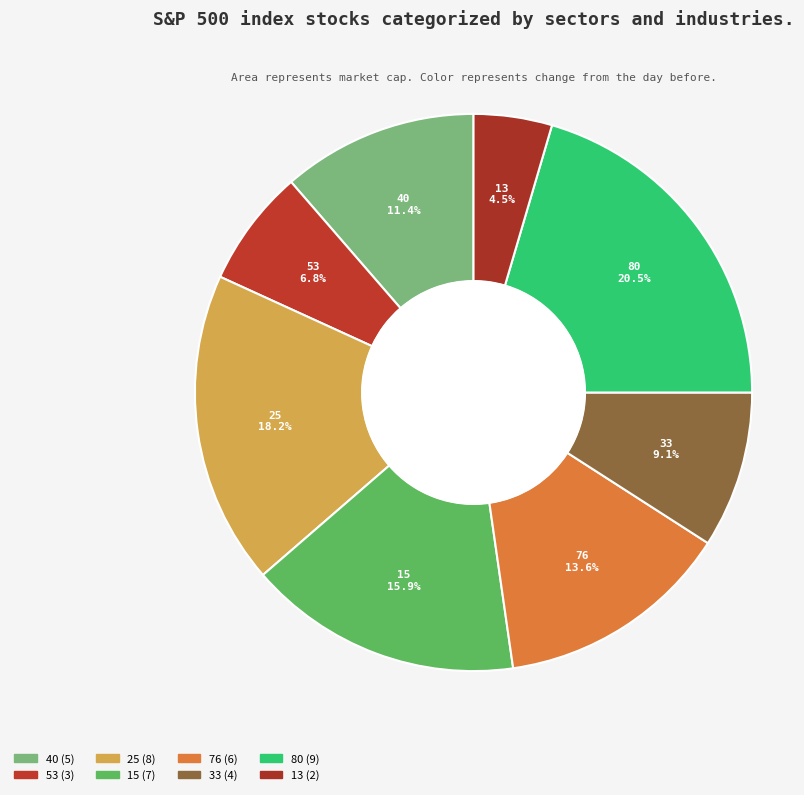

Approximately how many times larger is the value at 80 compared to 53?

3.0